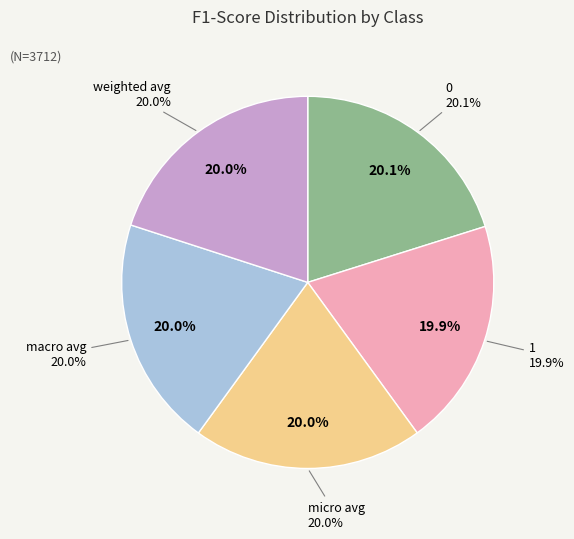

True or false: micro avg accounts for 9% of the total.

False